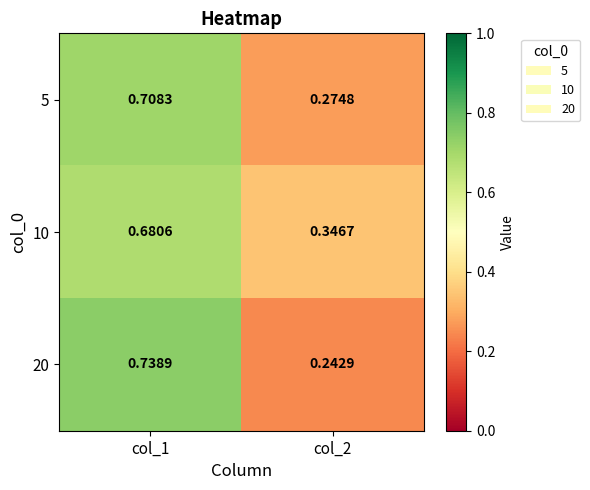

Which category has the highest value across all series?

col_1